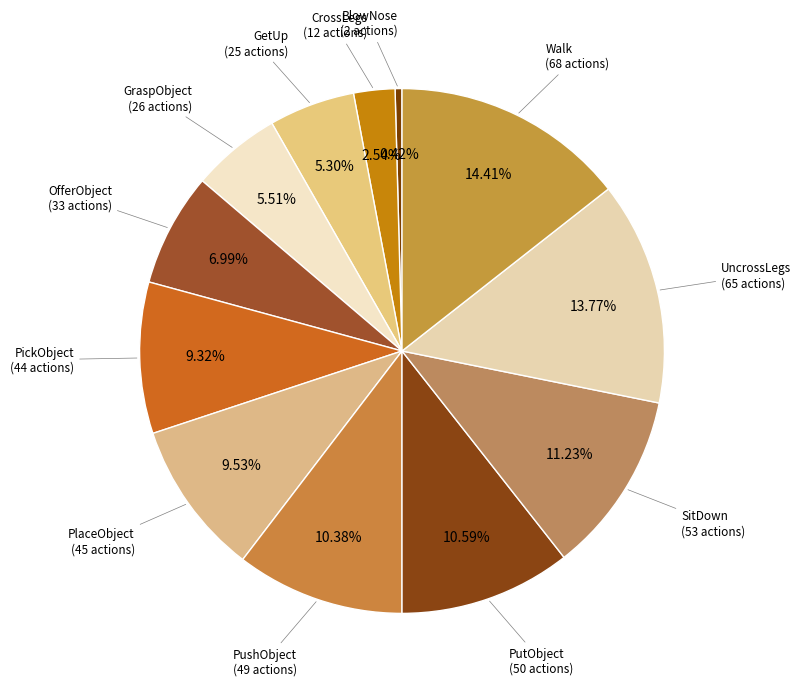

How many slices are in this pie chart?

12